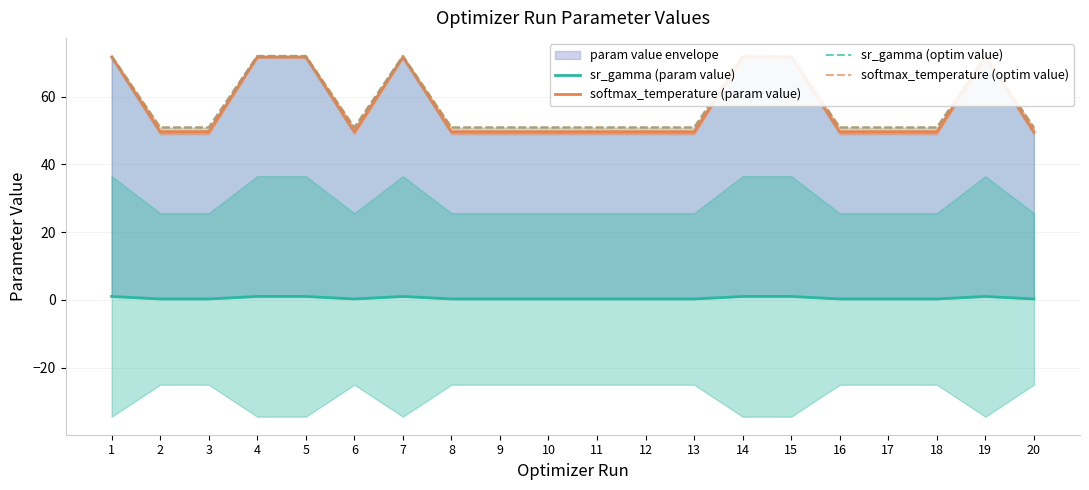

True or false: sr_gamma (optim value) has more than 2 interior local peaks.

True